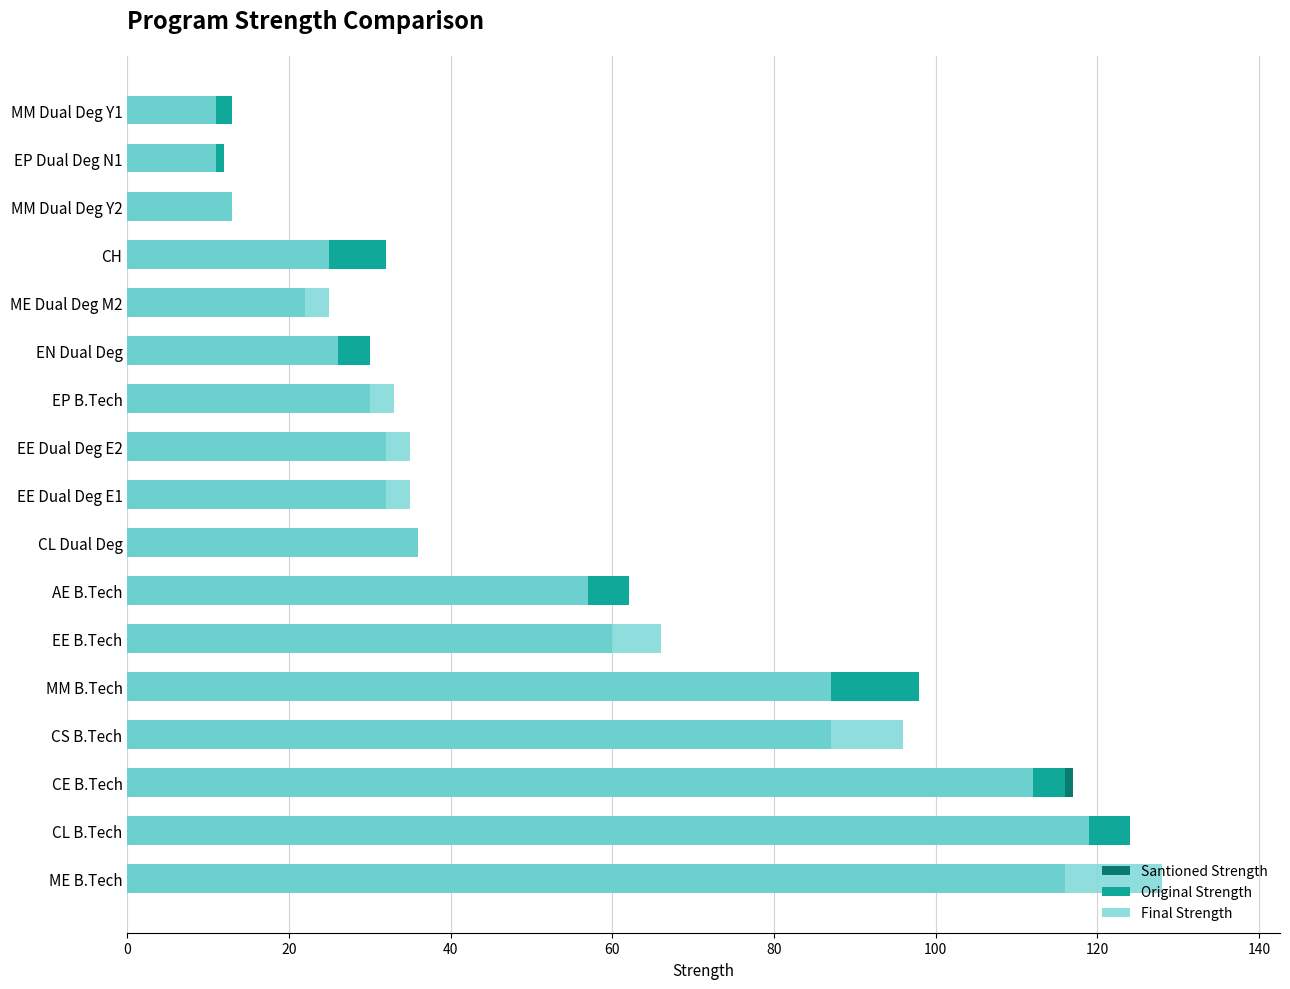

At CH, list the series in order from smallest to largest.

Final Strength, Santioned Strength, Original Strength